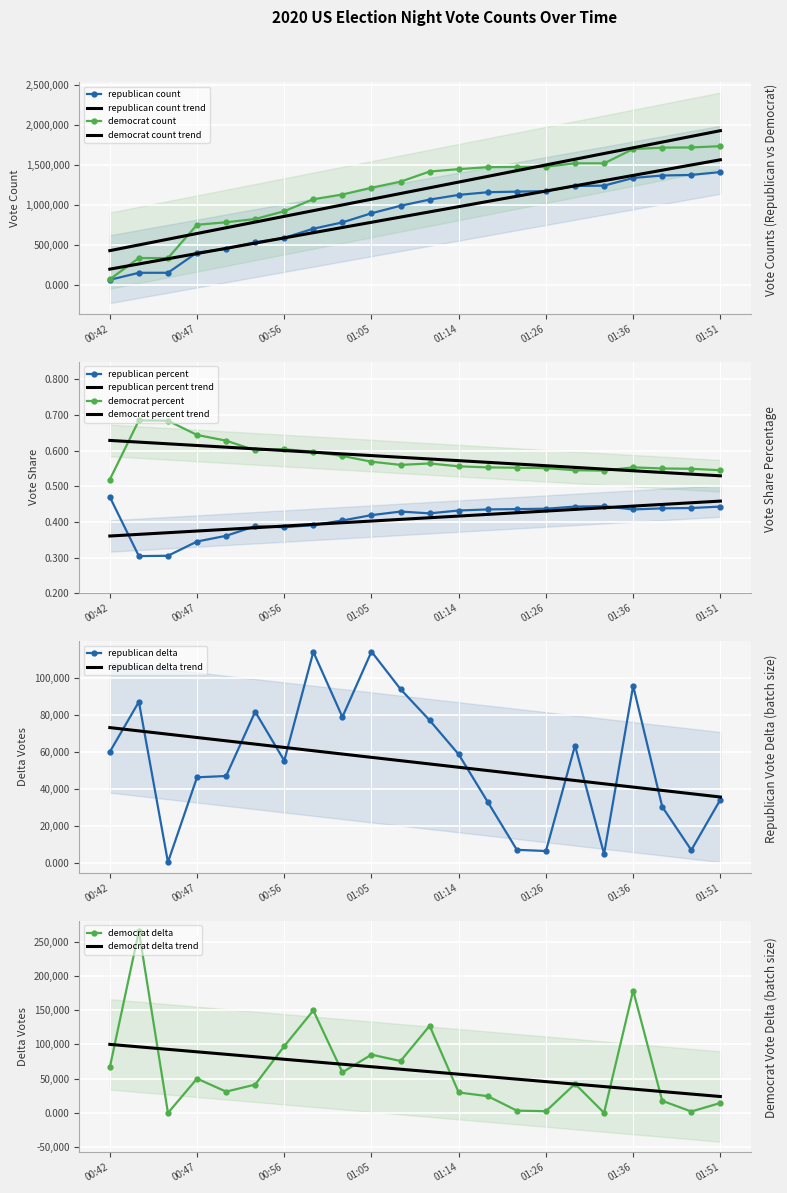

True or false: republican delta trend and republican delta cross at least once.

True